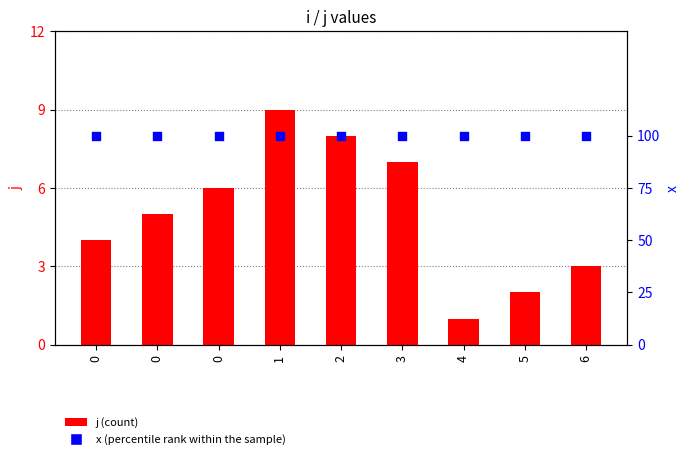

Which series has the widest spread of Y values?

j